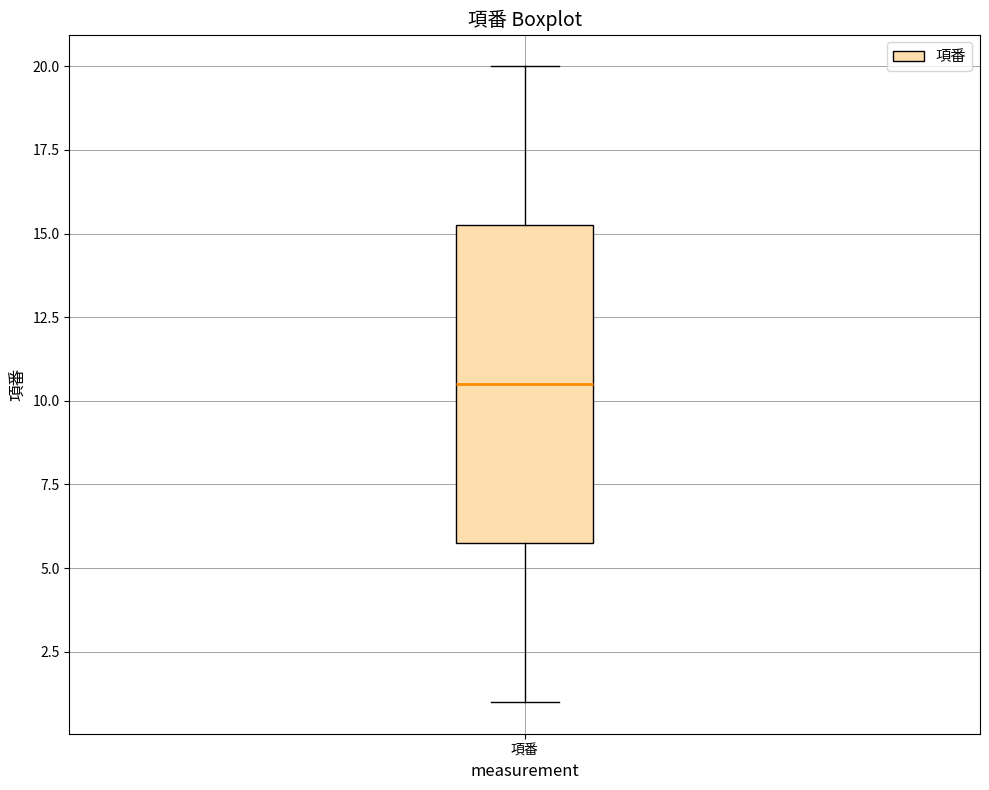

Where does the median line of the box for 項番 sit on the y-axis? The values are not printed on the chart, so give them approximately, as read against the axis.

10.5